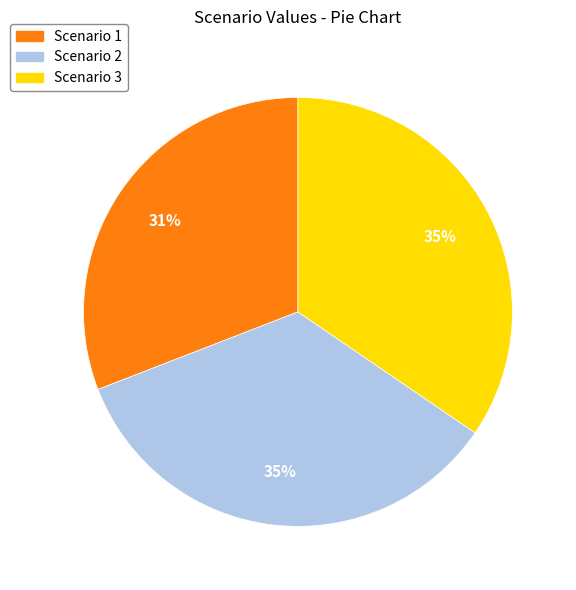

The Scenario 2 slice represents 41% of the pie. True or false?

False